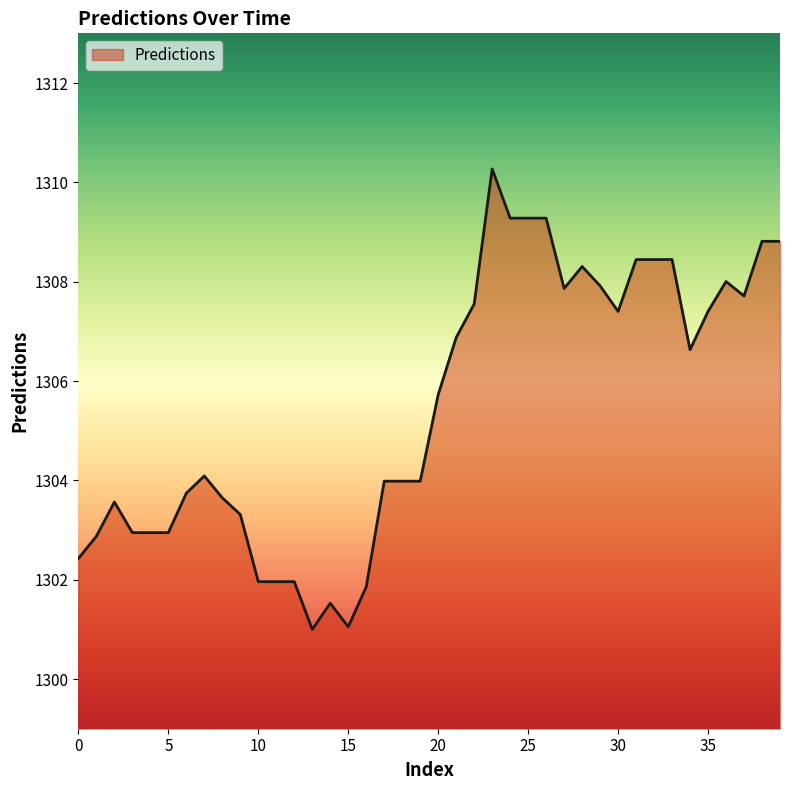

What is the difference between the maximum and minimum values?

9.3